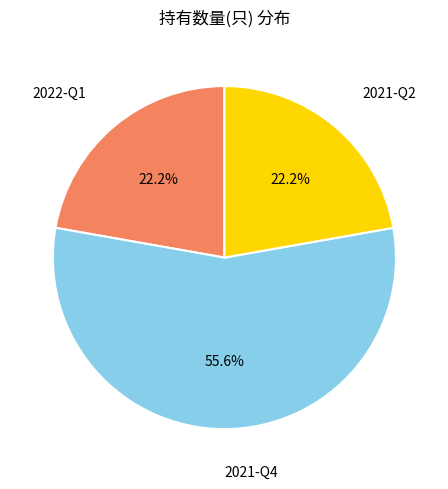

Is there any slice that represents more than half of the pie?

Yes